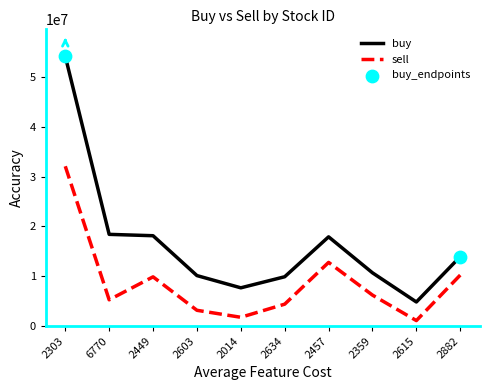

At how many categories does at least one series exceed 47978747?

1